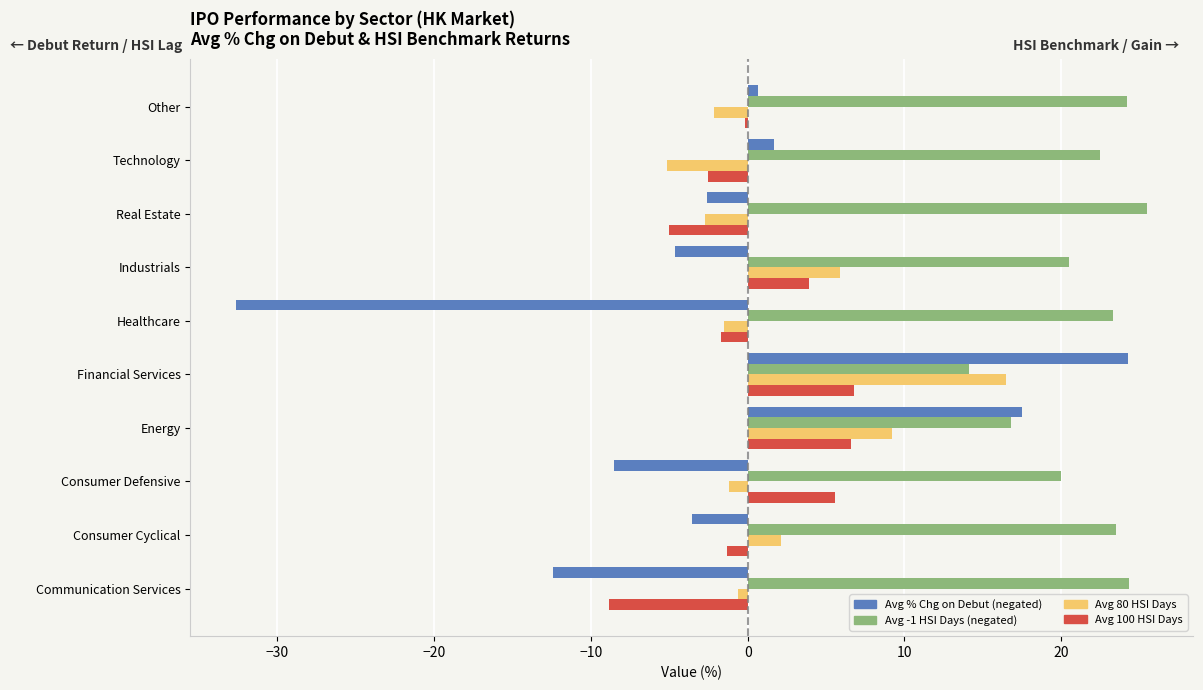

What is the spread (max minus min) of values at Healthcare?

55.9